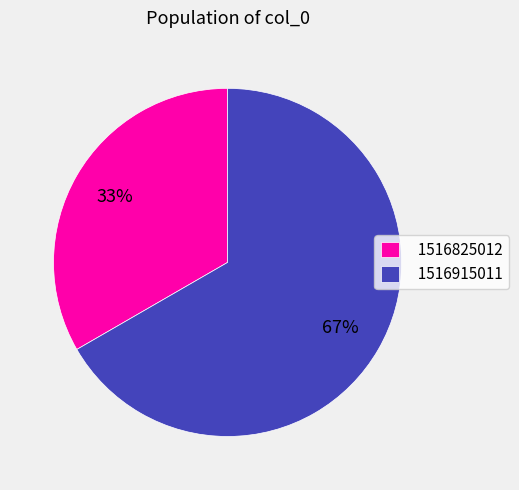

What is the majority slice?

1516915011